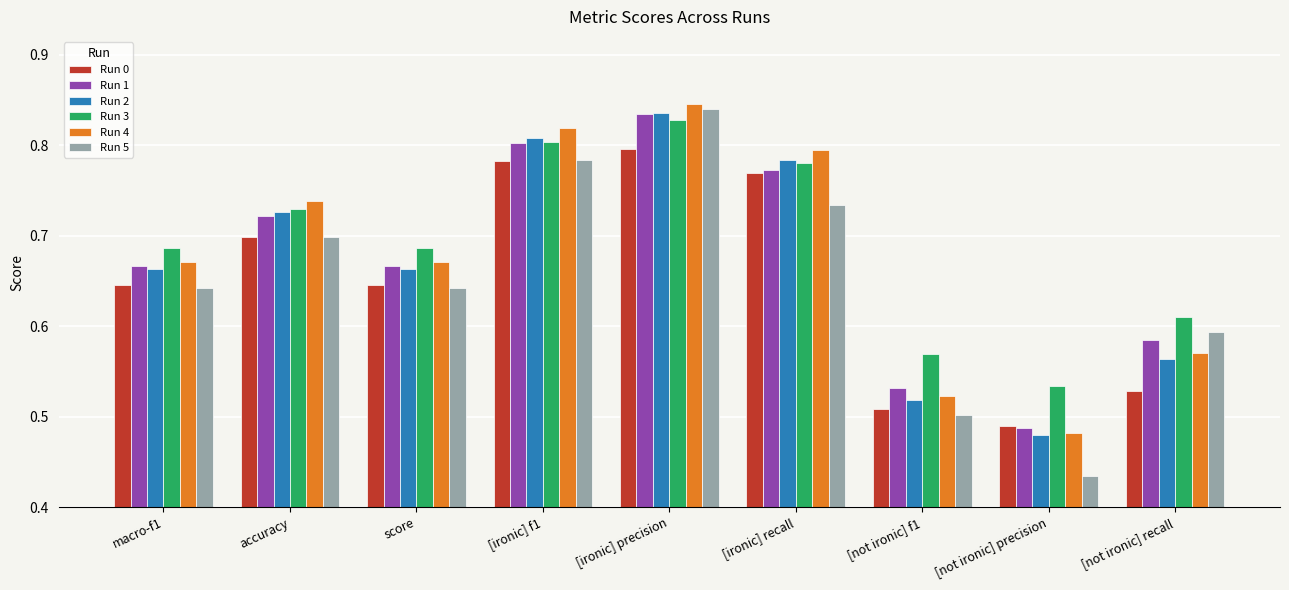

At which label is Run 1 closest to 0?

[not ironic] precision